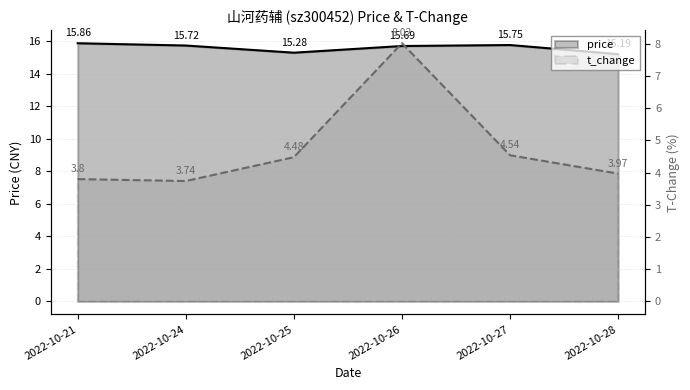

Rank the series by their average value, from lowest to highest.

t_change, price